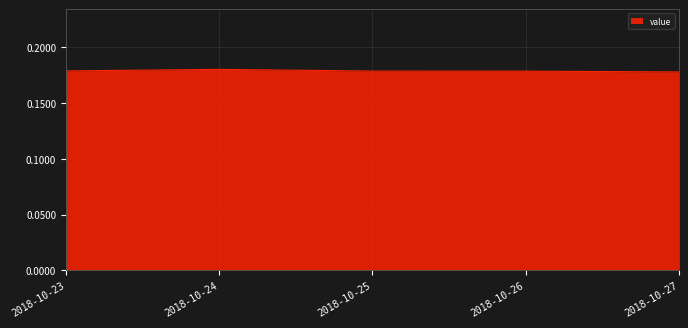

Count the values in the range 0 to 1.

5